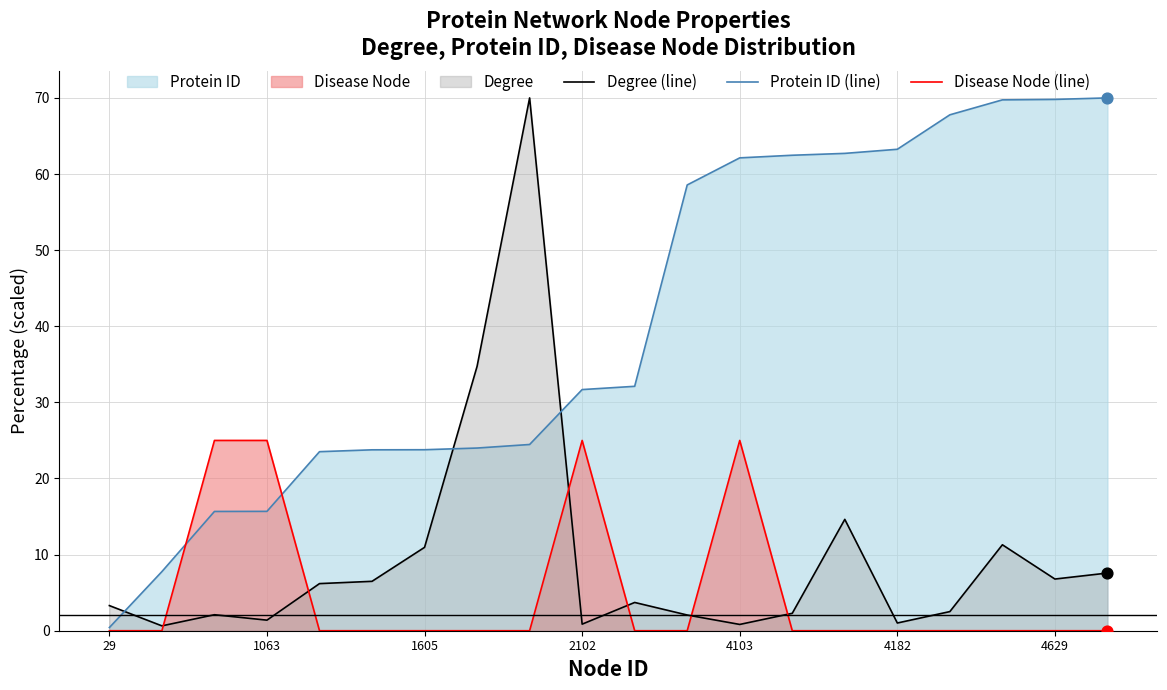

At which category is the sum across all series the highest?

8